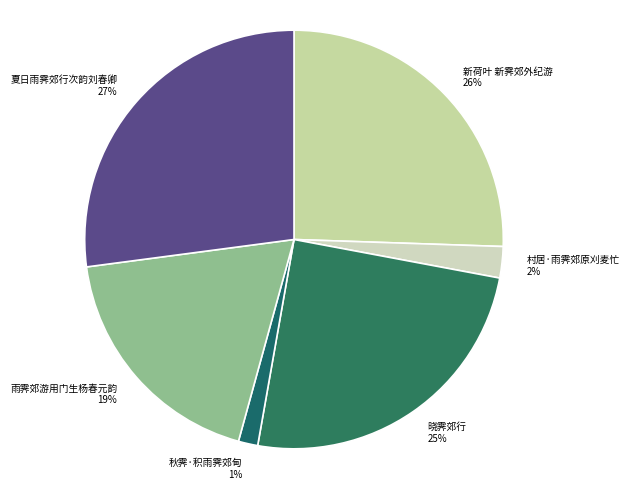

Which slice is the smallest?

秋霁·积雨霁郊甸